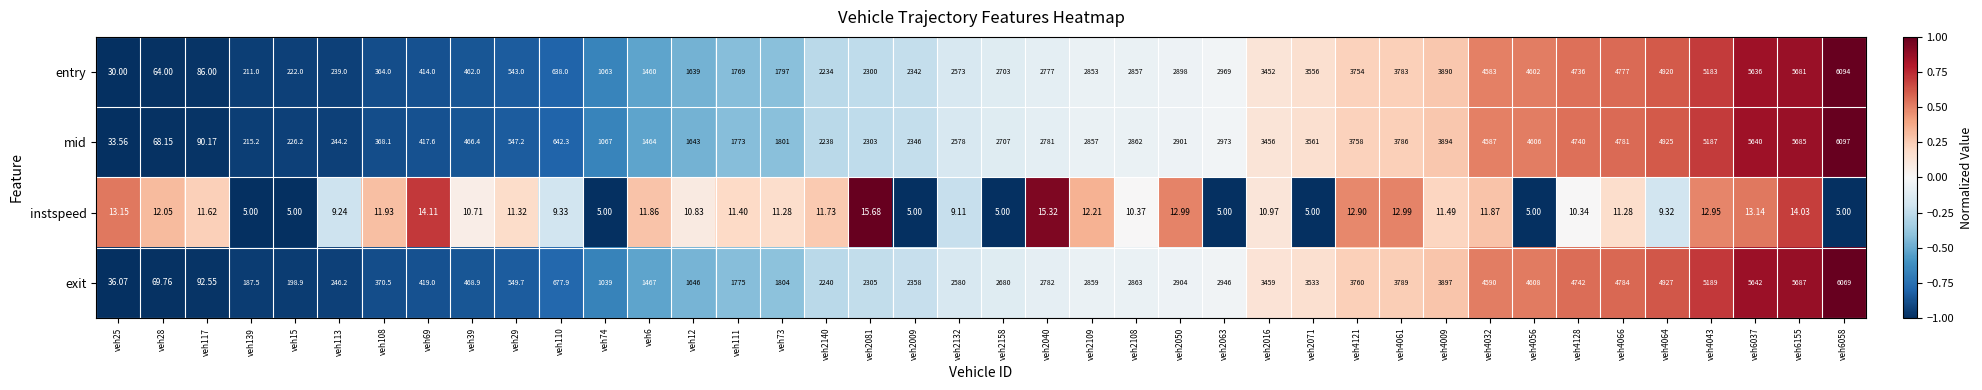

Which series changed the most between veh69 and veh111?

exit